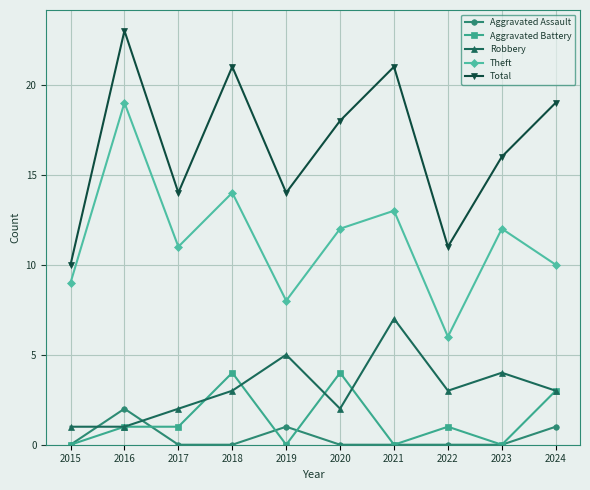

At which category does the chart reach its peak across all series?

2016